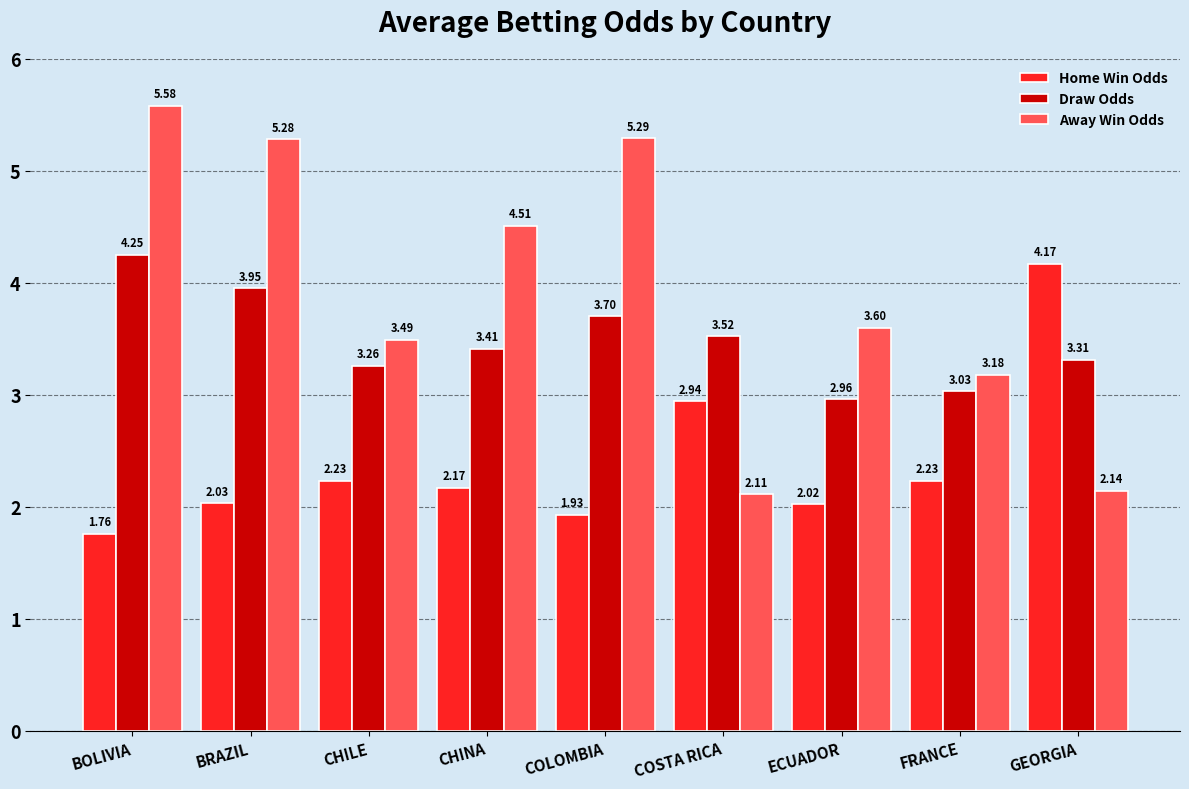

At which label does Away Win Odds reach its minimum?

COSTA RICA